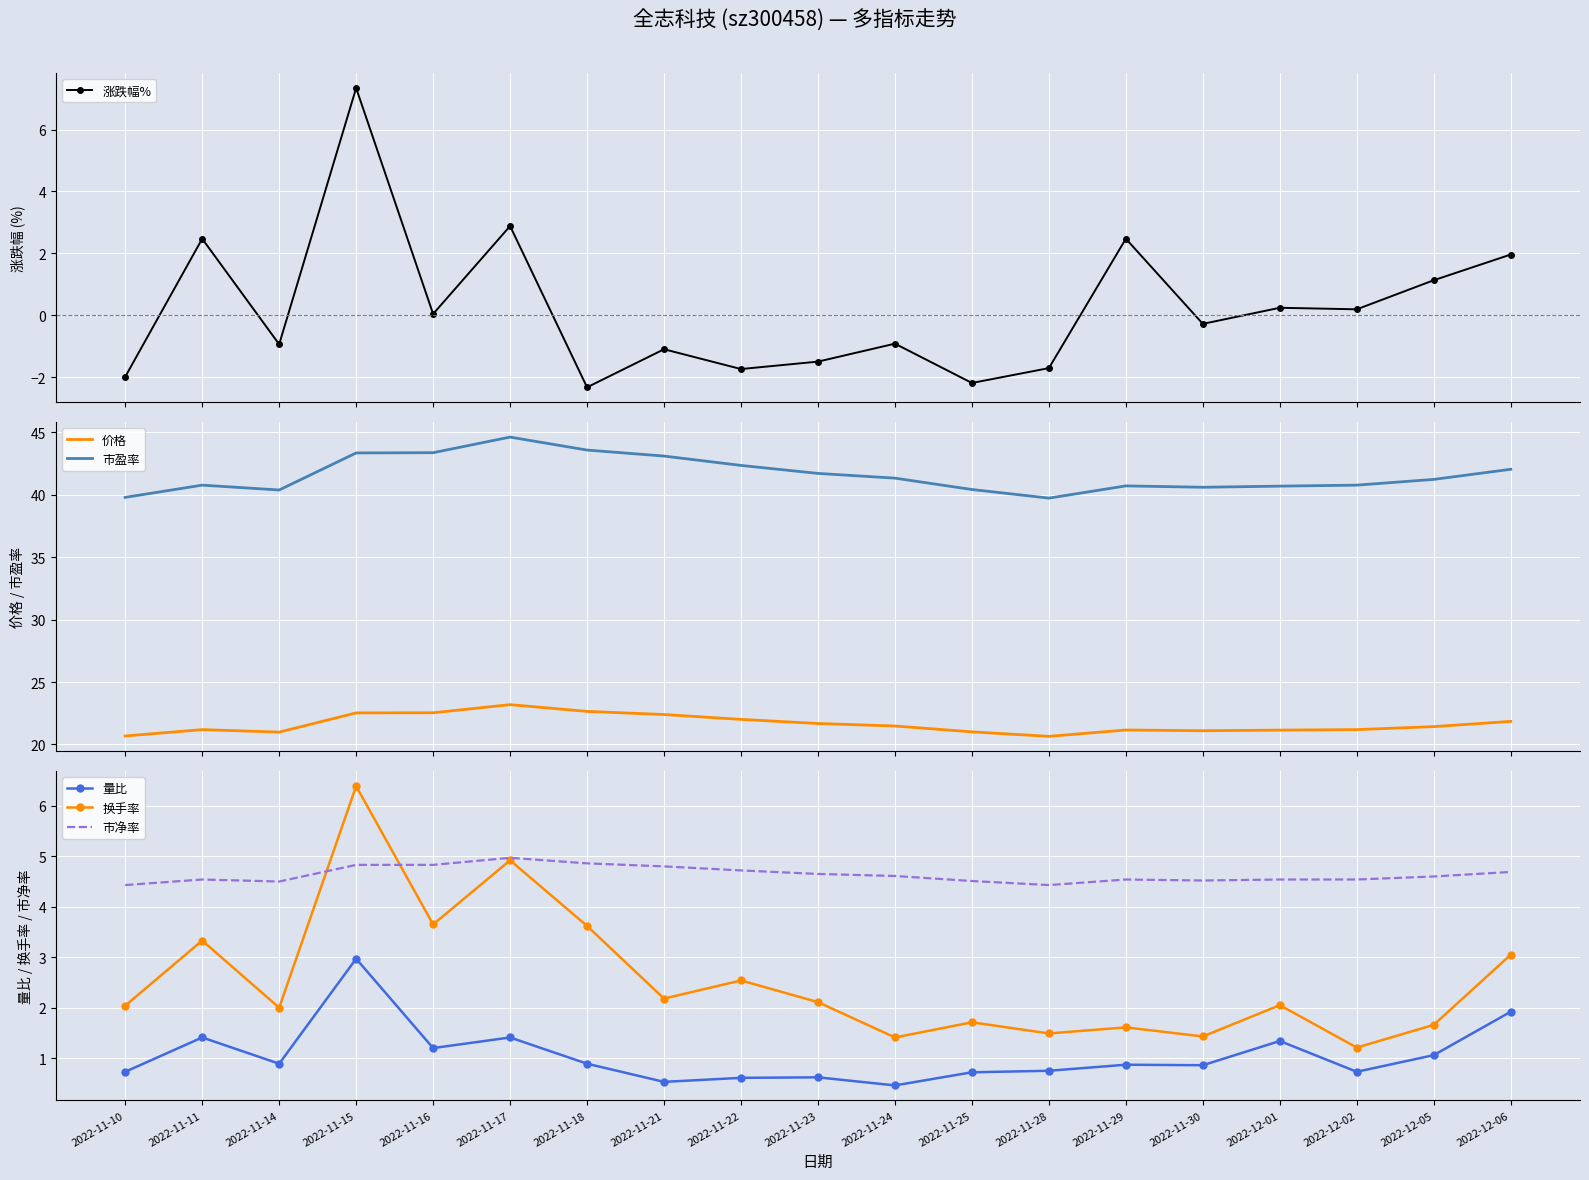

Where does the 市盈率 series first go above 41?

2022-11-15